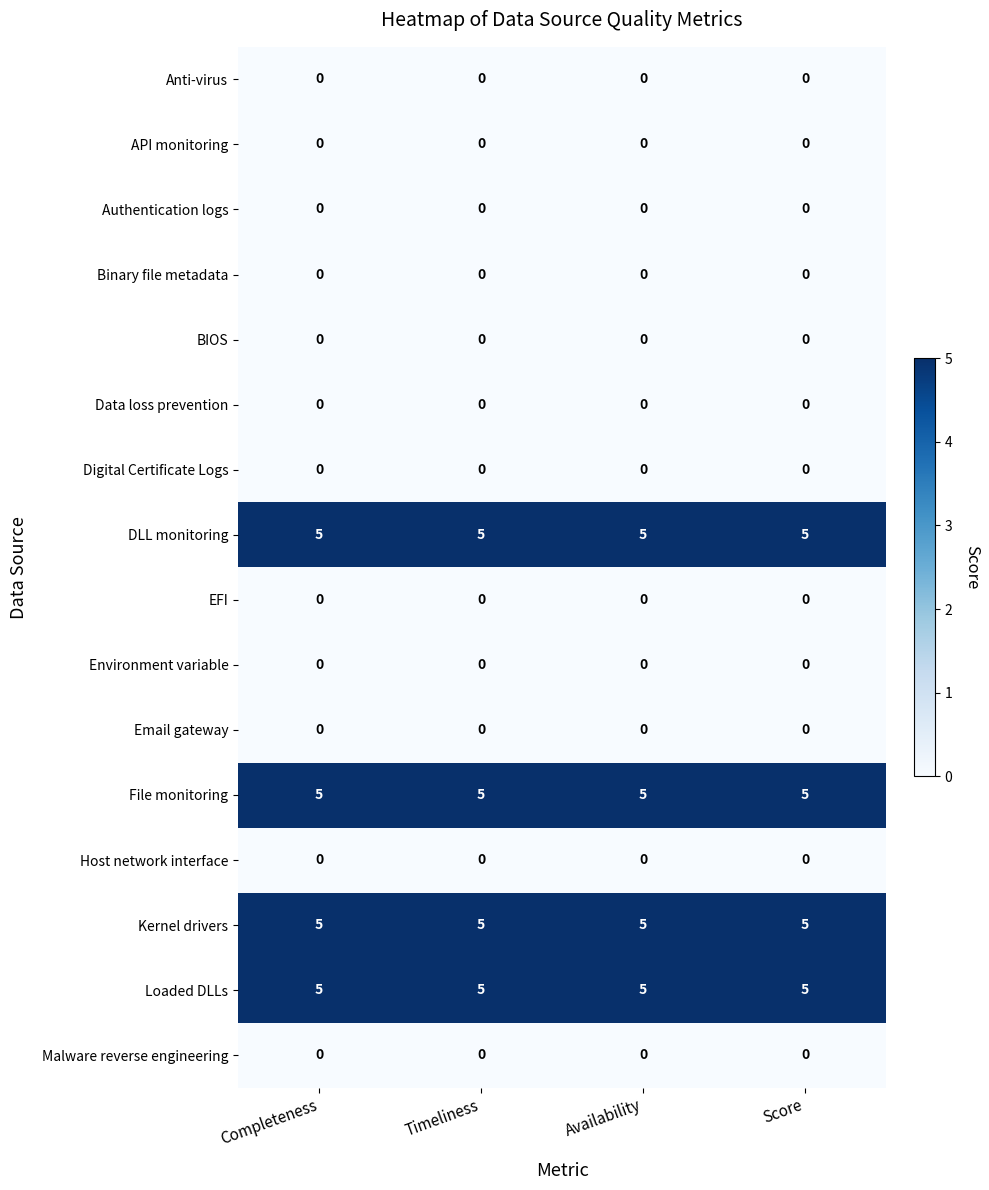

What is the difference between the highest and lowest values at Completeness?

5